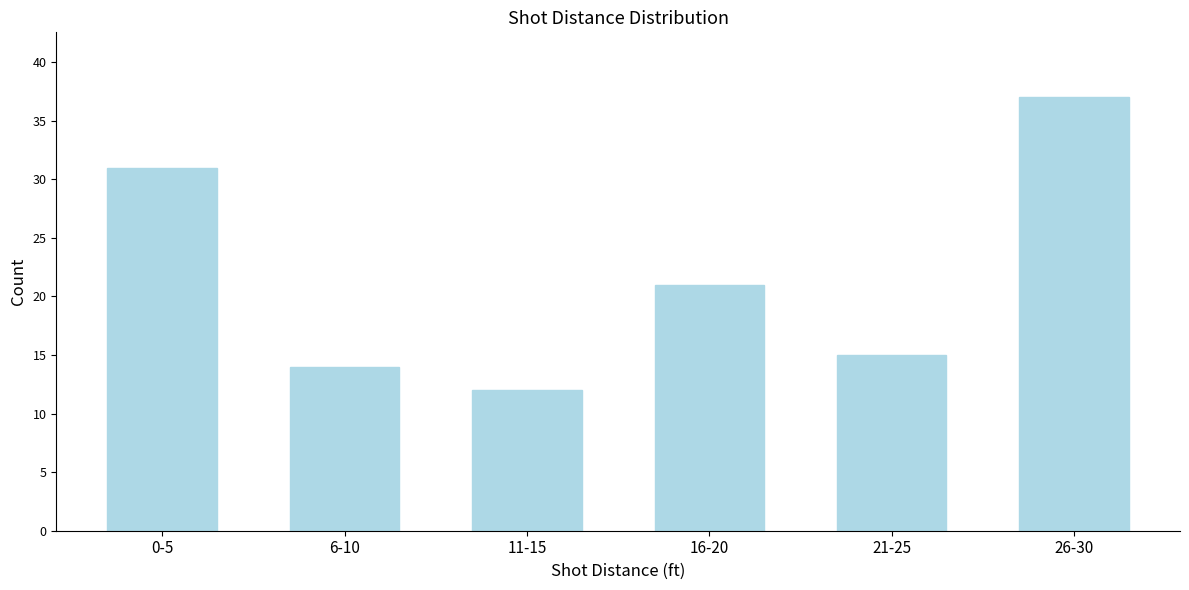

Reading left to right, extract all data points from this chart.

31	14	12	21	15	37